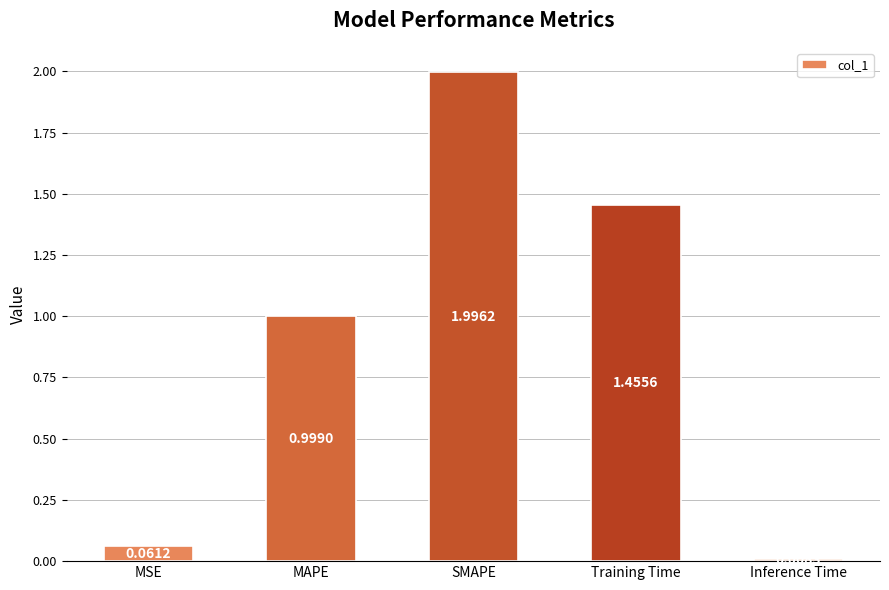

What is the change in value from MAPE to Inference Time?

-1.0